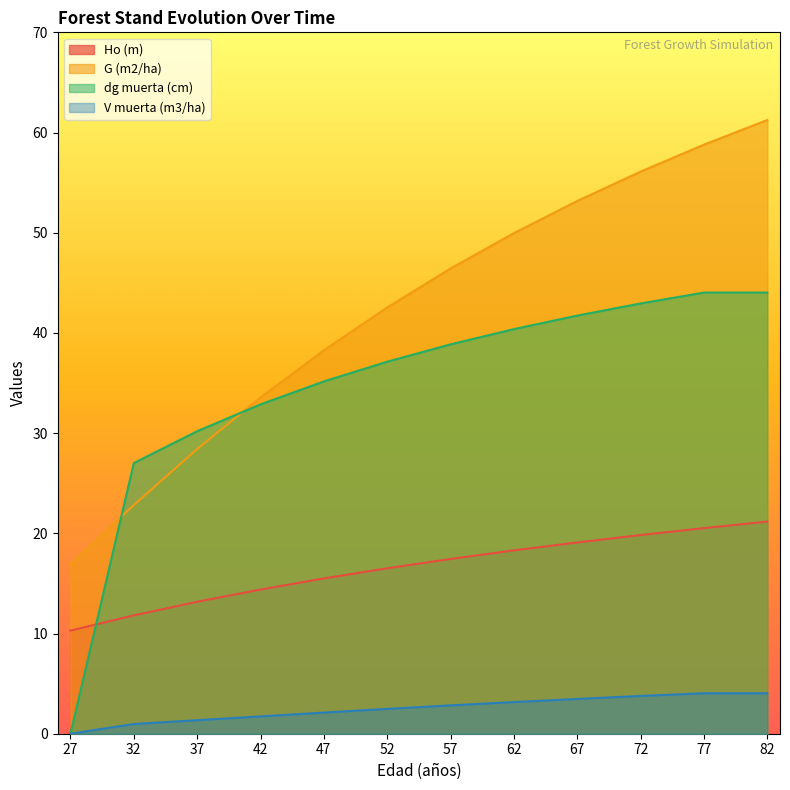

Between 42 and 62, which series saw the biggest shift?

G (m2/ha)